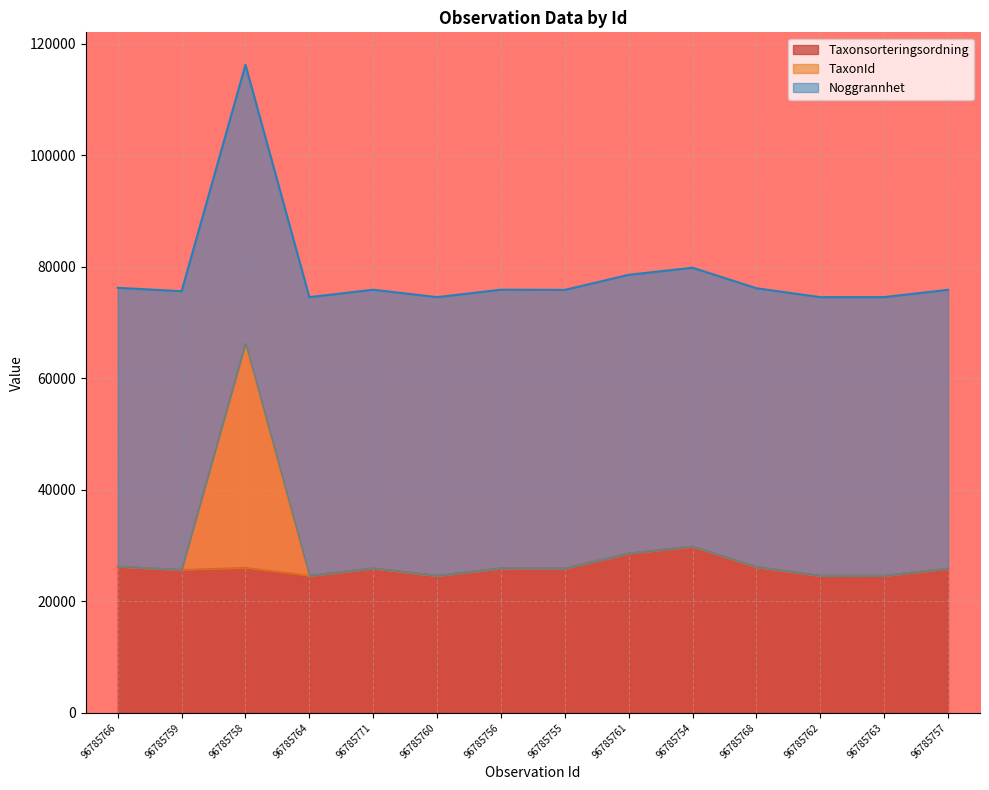

True or false: Taxonsorteringsordning and TaxonId intersect in this chart.

False